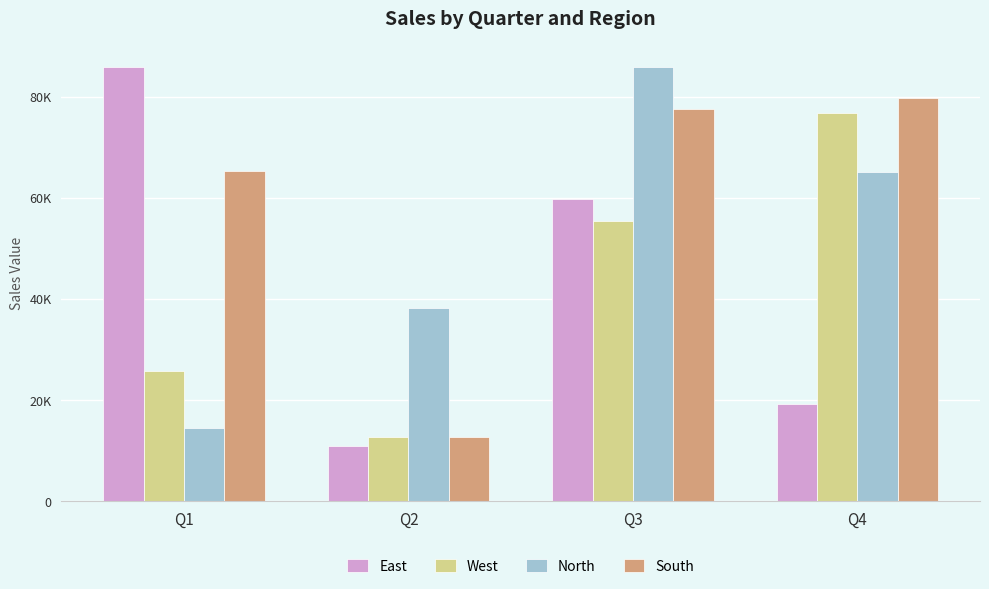

Are the bars grouped side by side (vs. stacked)?

Yes